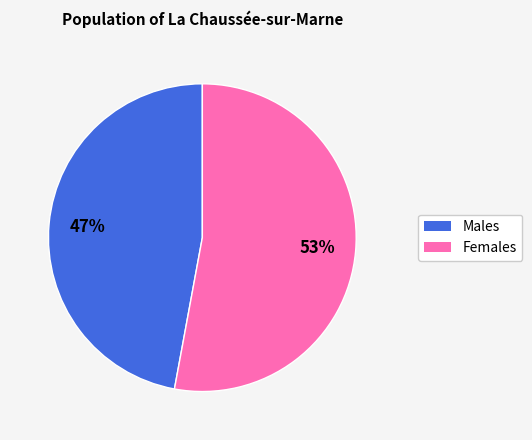

To the nearest percent, what is the difference between the largest and smallest slice percentages?

6%